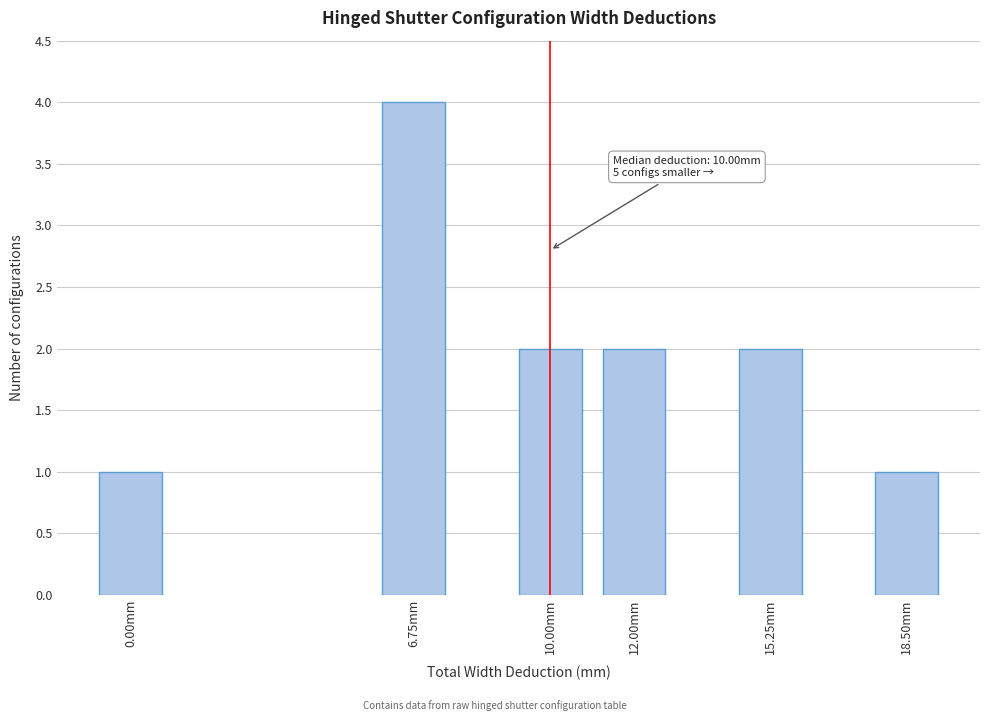

Reading left to right, list all the values displayed in this chart.

0.00mm=1	6.75mm=4	10.00mm=2	12.00mm=2	15.25mm=2	18.50mm=1